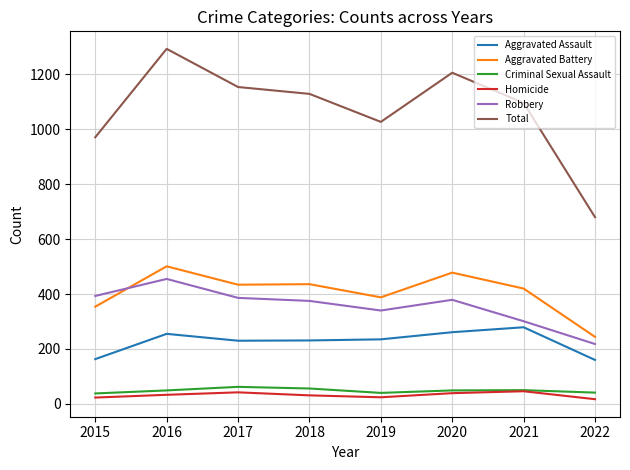

The value of Aggravated Assault at 2015 is 163. True or false?

True